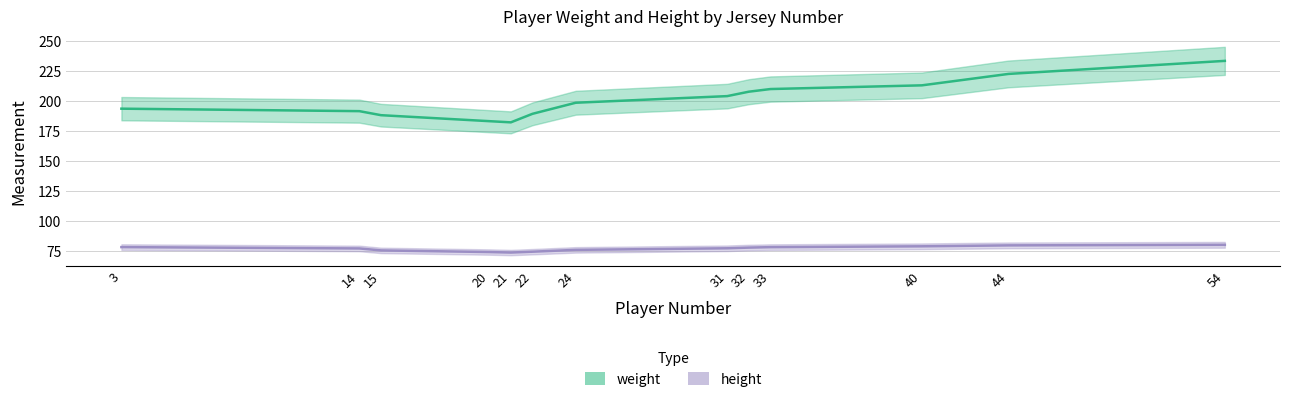

Rank the series by their average value, from highest to lowest.

weight, height